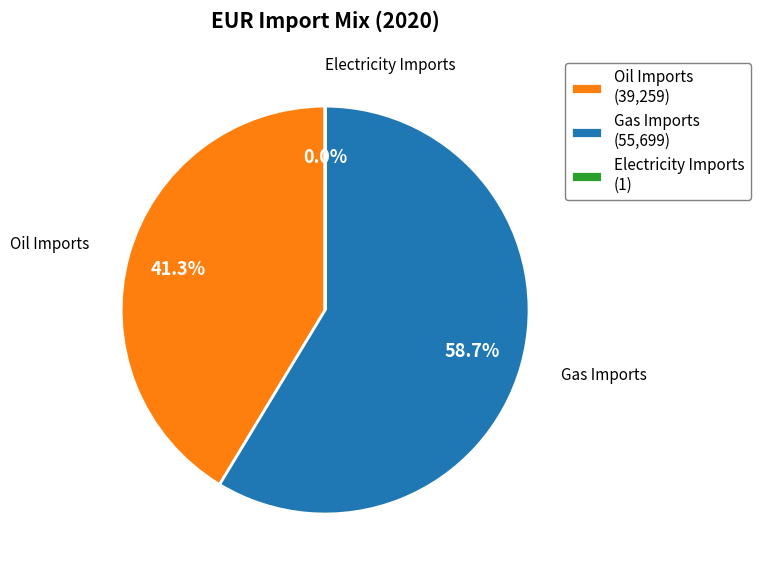

What is the ratio of the value at Gas Imports to the value at Oil Imports?

1.4